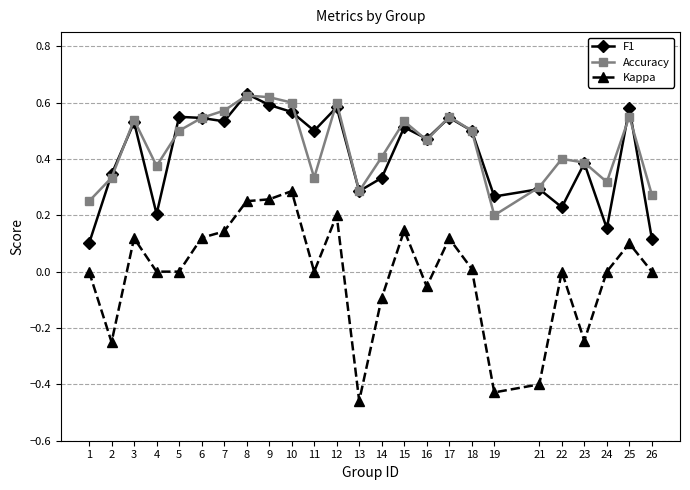

Which series has the largest range (max minus min)?

Kappa